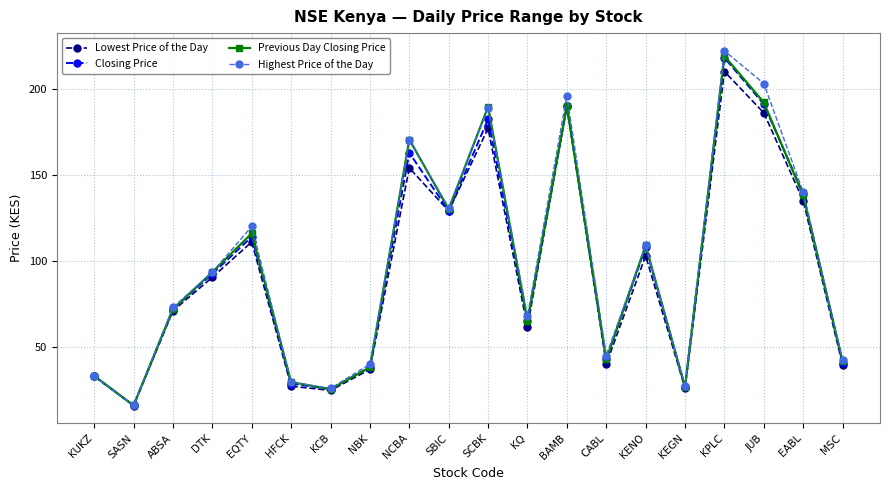

Where is the first local minimum for Highest Price of the Day?

SASN